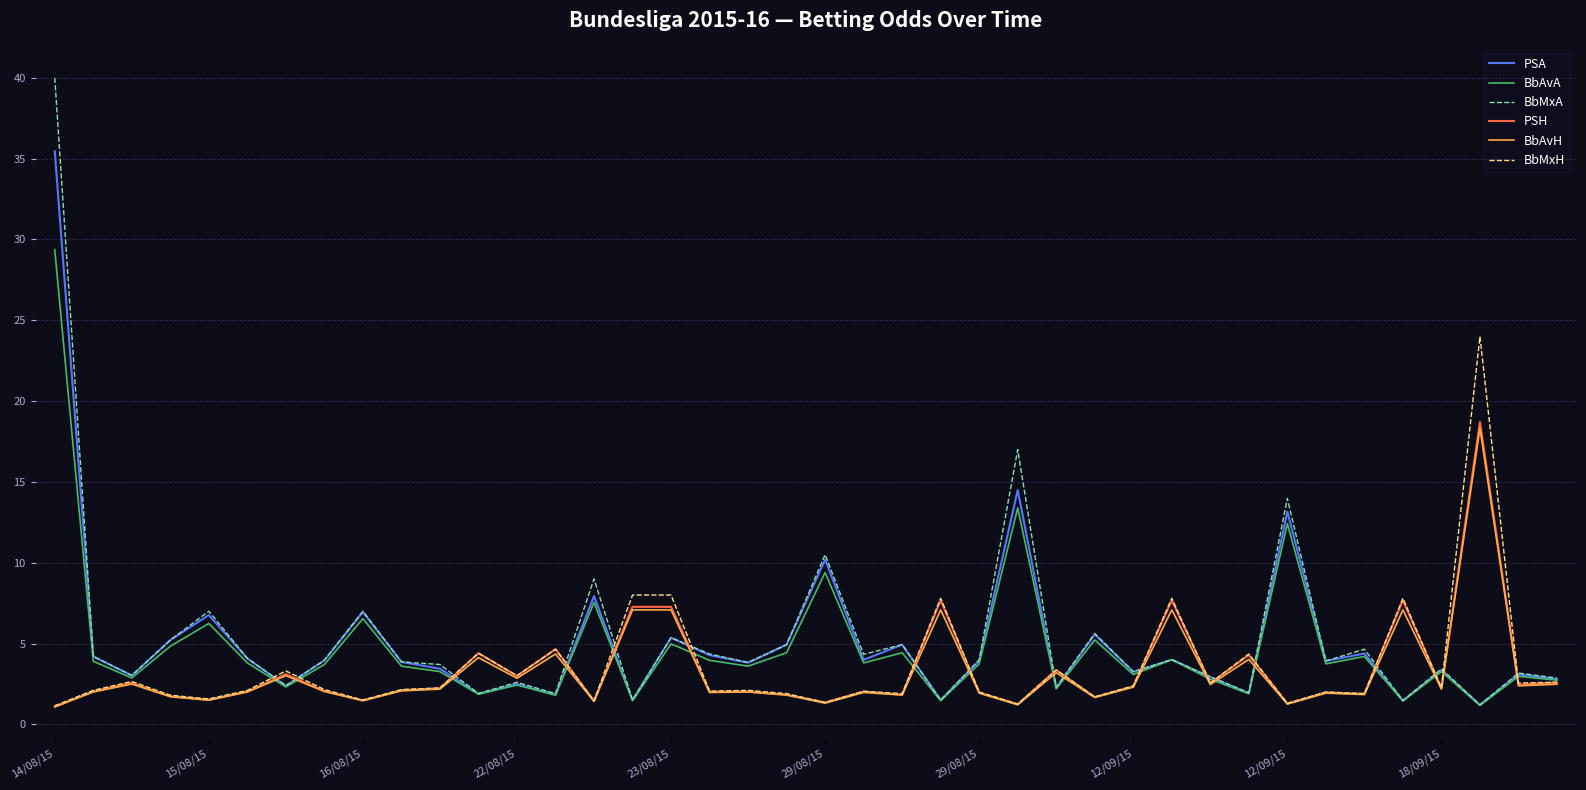

Does the chart have visible grid lines?

Yes